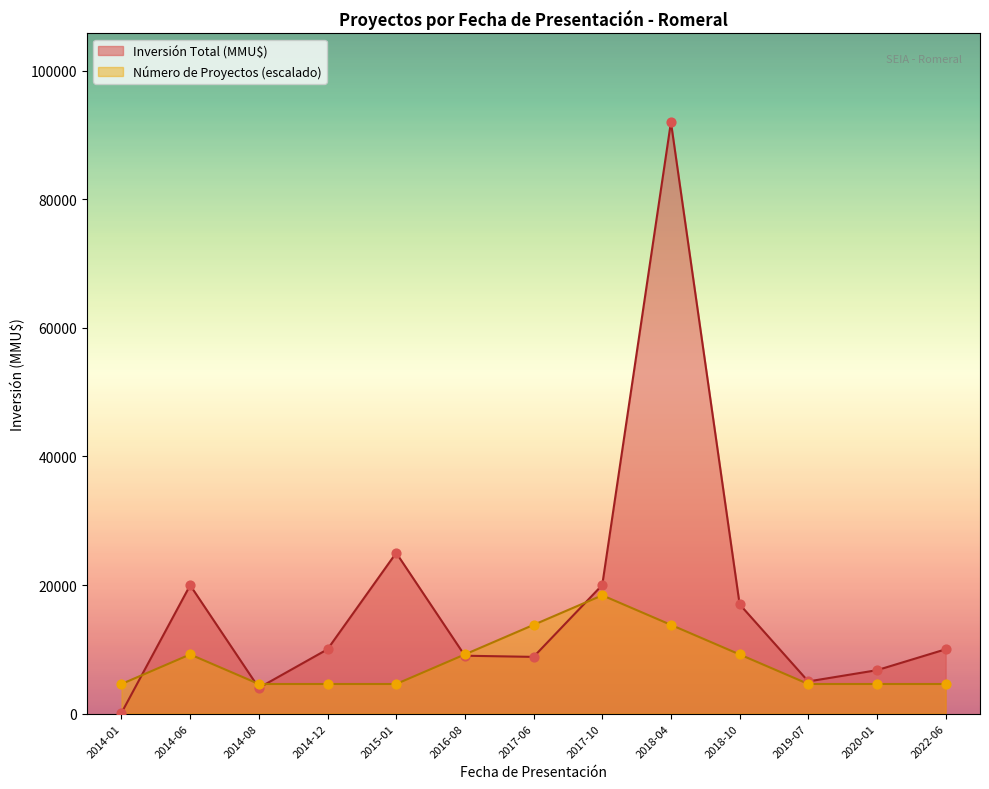

What is the total value across all series at 2020-01?

11350